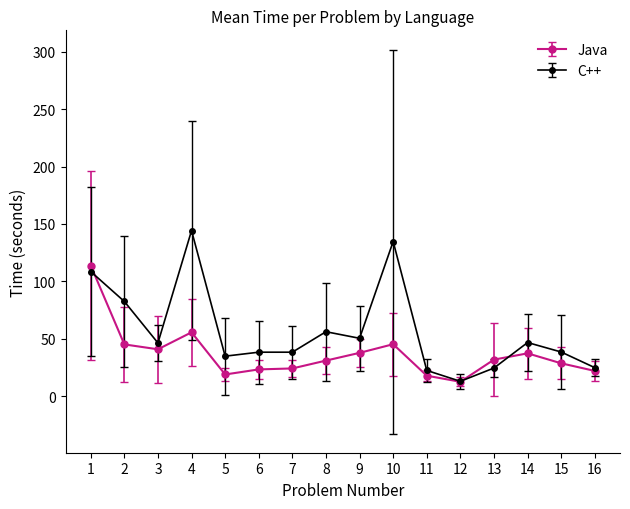

Is this an area chart (filled region under the line)?

No